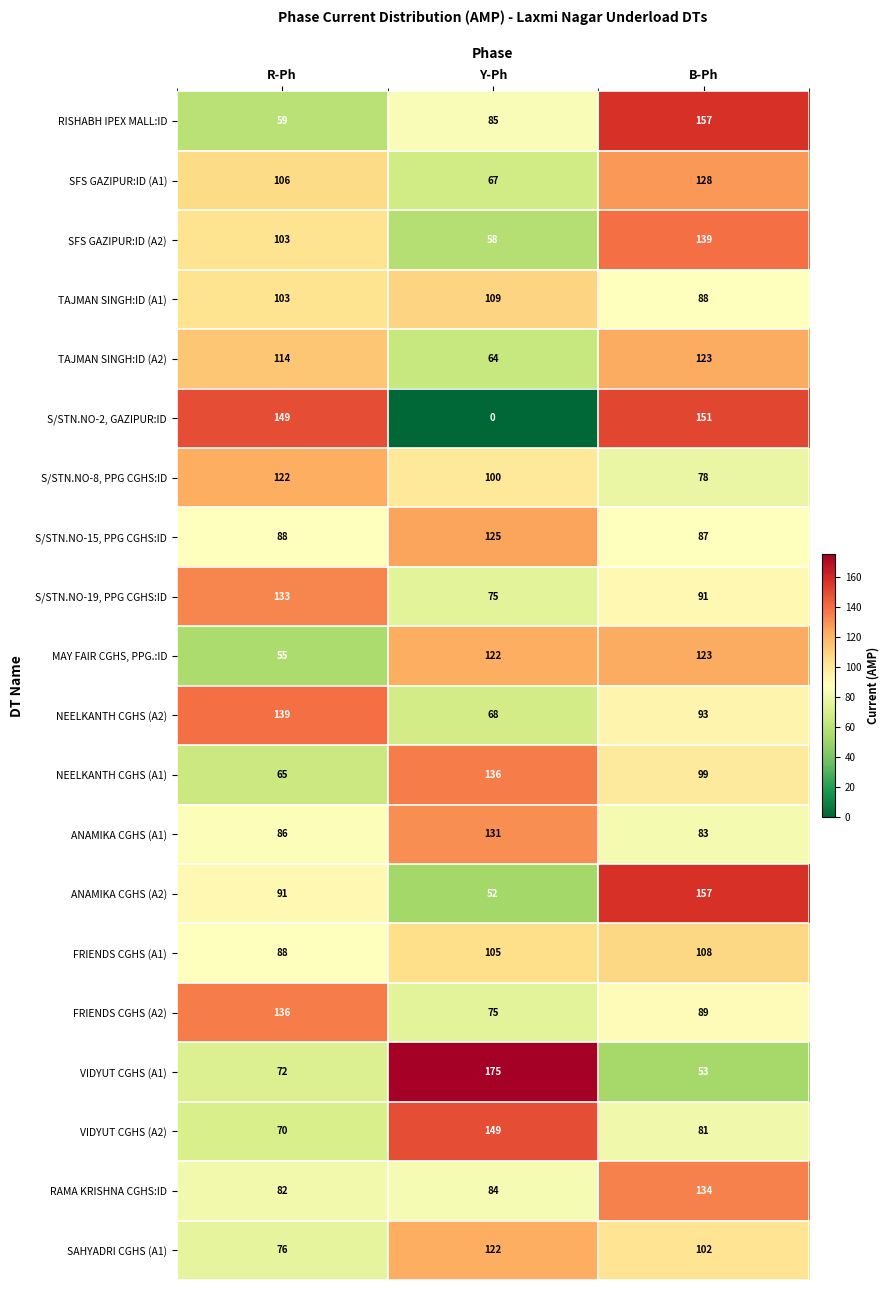

Read the S/STN.NO-19, PPG CGHS:ID value at B-Ph.

91